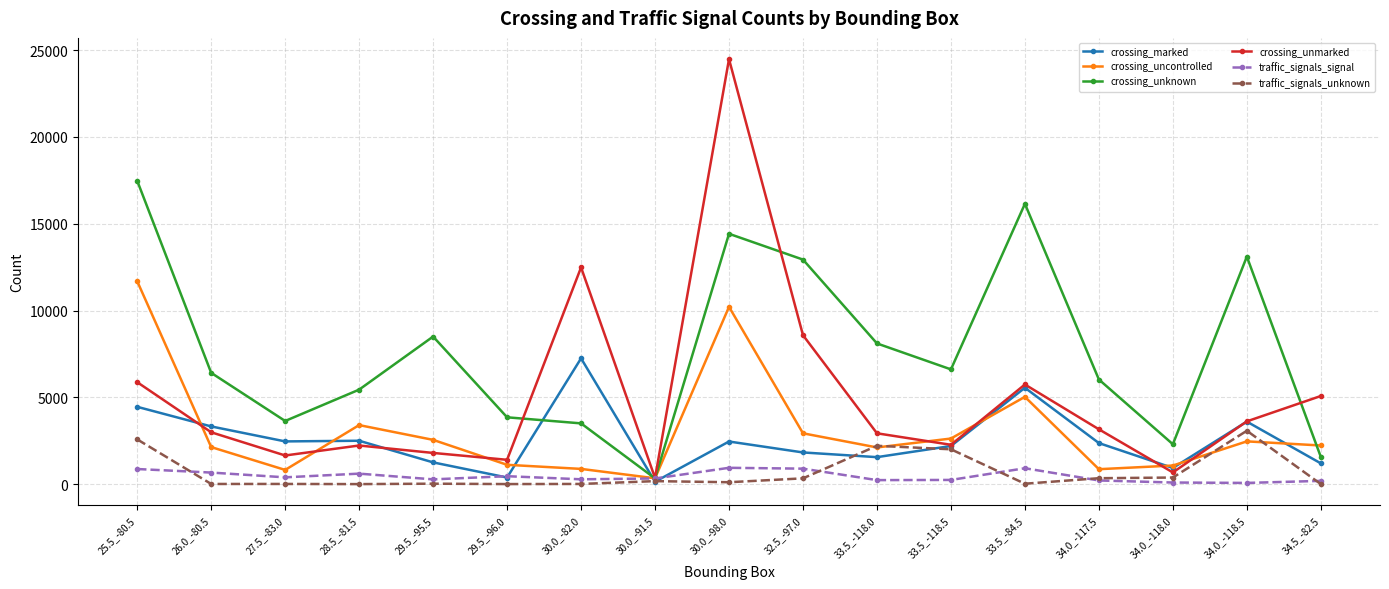

What is the difference between the traffic_signals_unknown values at 34.0_-117.5 and 29.5_-95.5?

316